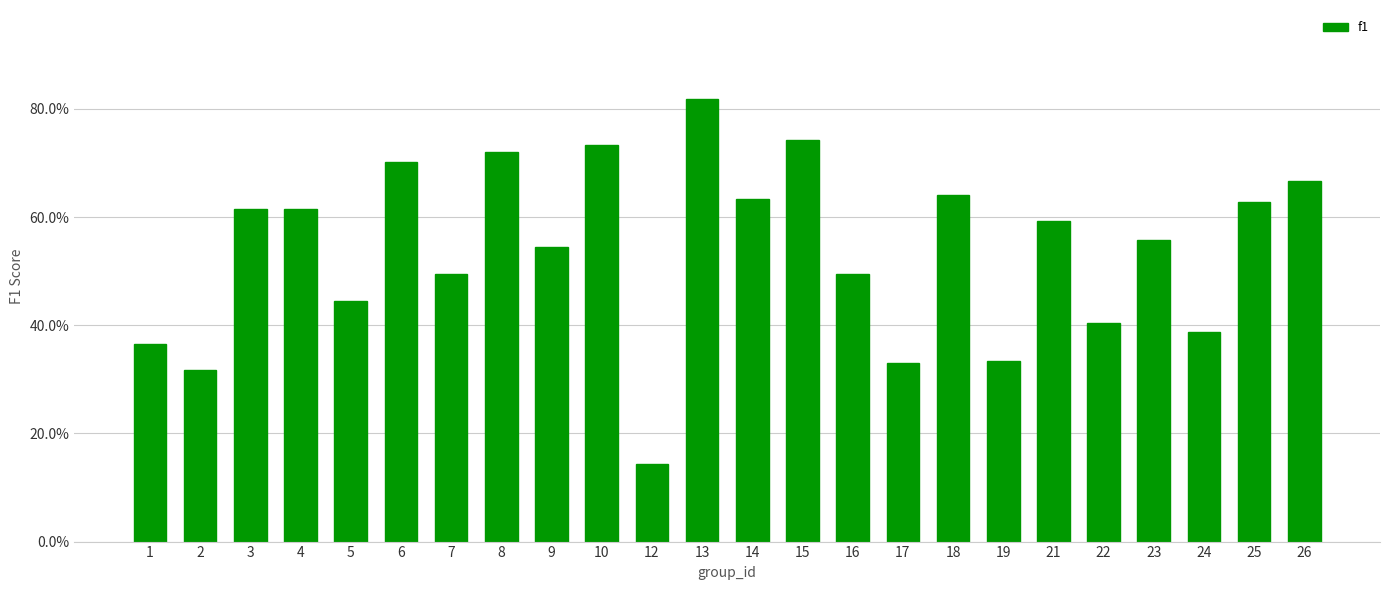

Reading left to right, extract all data points from this chart.

1=0.4	2=0.3	3=0.6	4=0.6	5=0.4	6=0.7	7=0.5	8=0.7	9=0.5	10=0.7	12=0.1	13=0.8	14=0.6	15=0.7	16=0.5	17=0.3	18=0.6	19=0.3	21=0.6	22=0.4	23=0.6	24=0.4	25=0.6	26=0.7